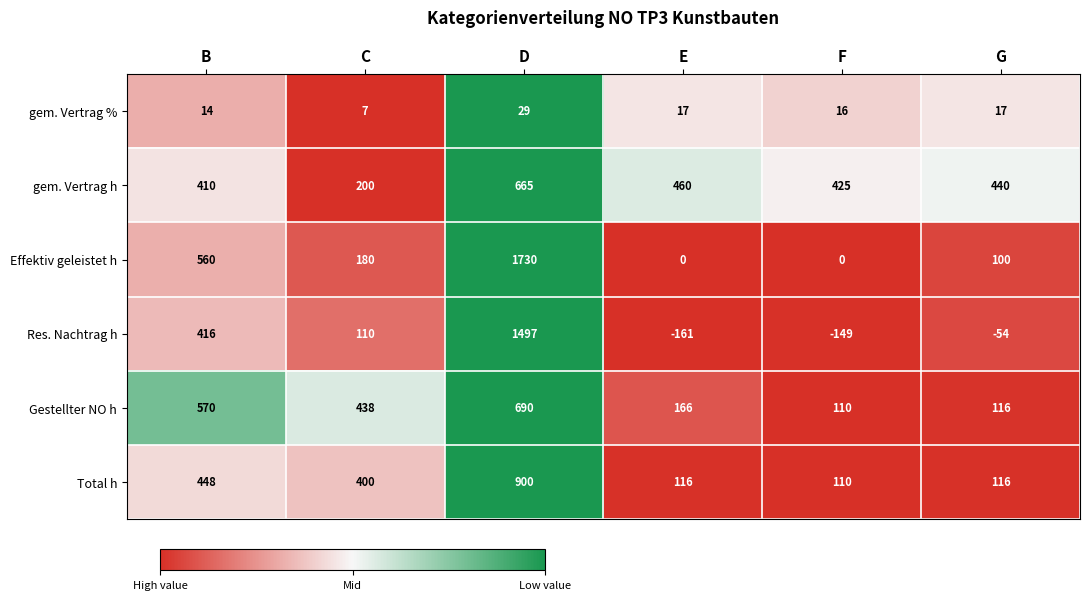

Which label corresponds to the largest value in the chart?

D